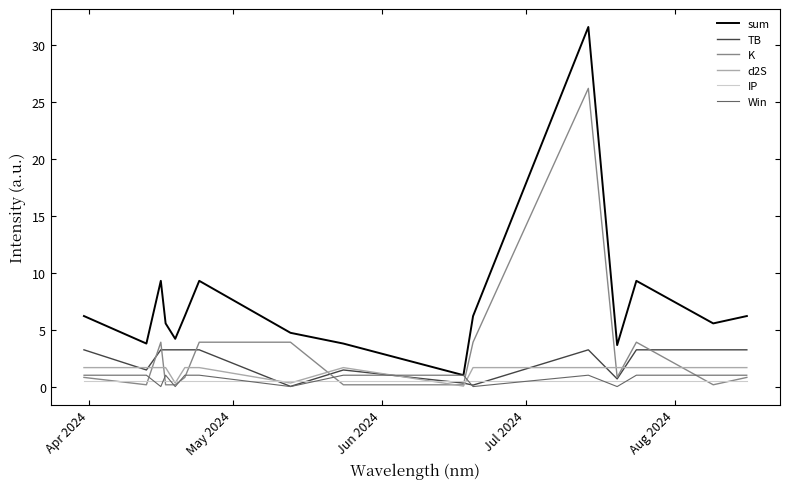

How many categories are shown in the chart?

16